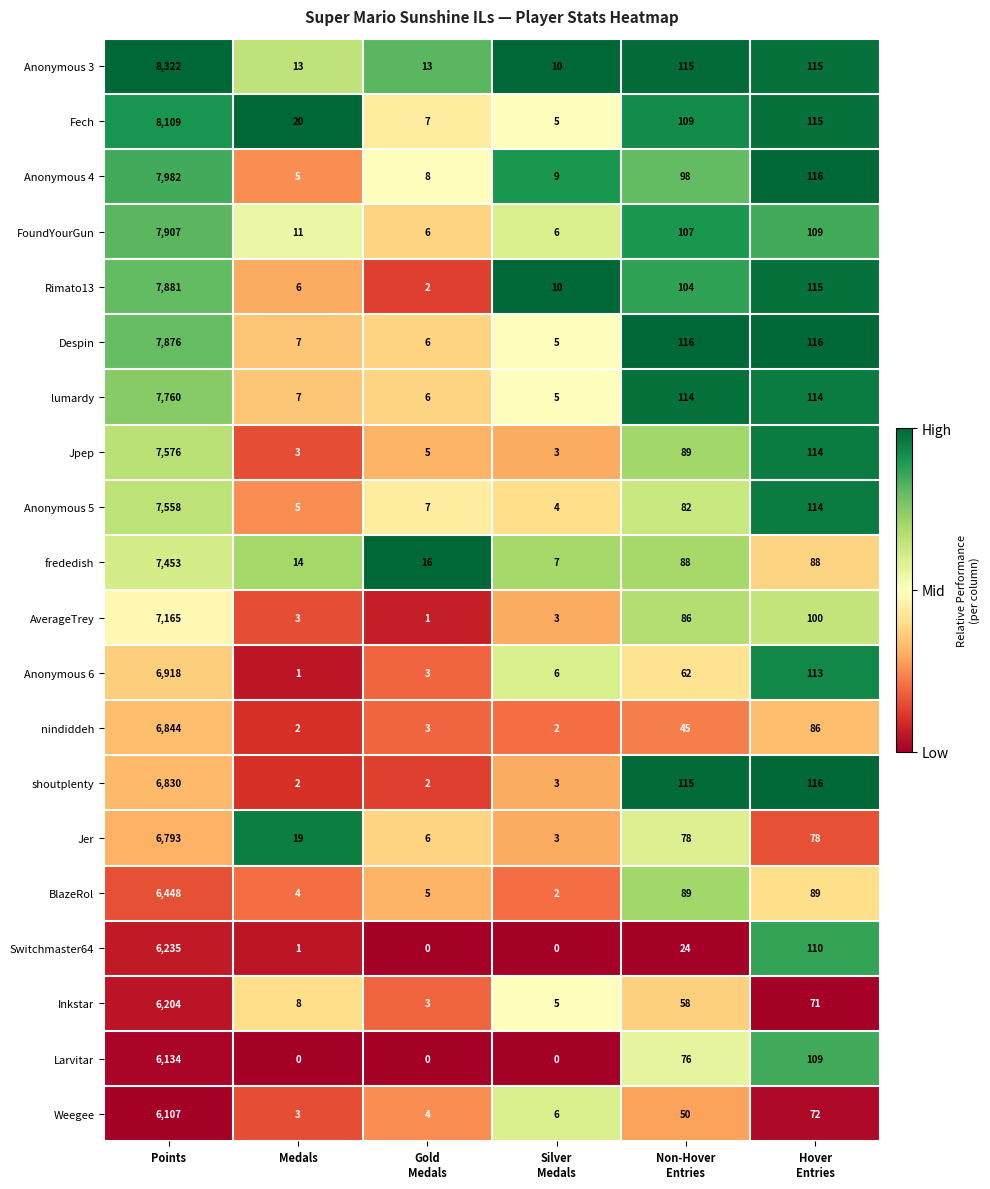

What is the approximate value of Fech at Points, to the nearest 50?

8100